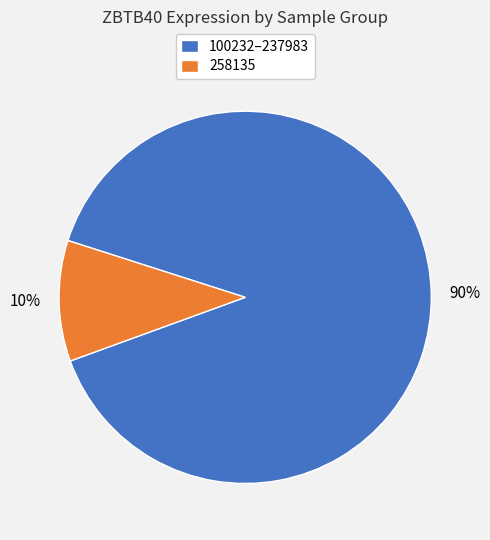

How many slices are in this pie chart?

2